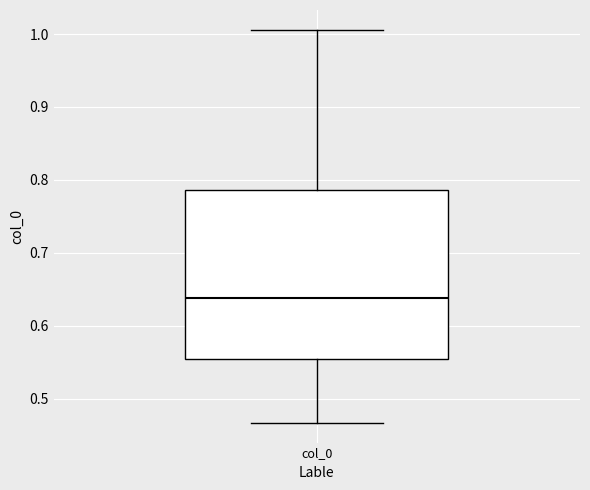

Transcribe this box plot: give where the median line is, the range the box spans, and where the two whiskers end, as read against the y-axis. The values are not printed on the chart, so give them approximately, as read against the axis.

median 0.64, box 0.55 to 0.79, whiskers 0.47 to 1.01